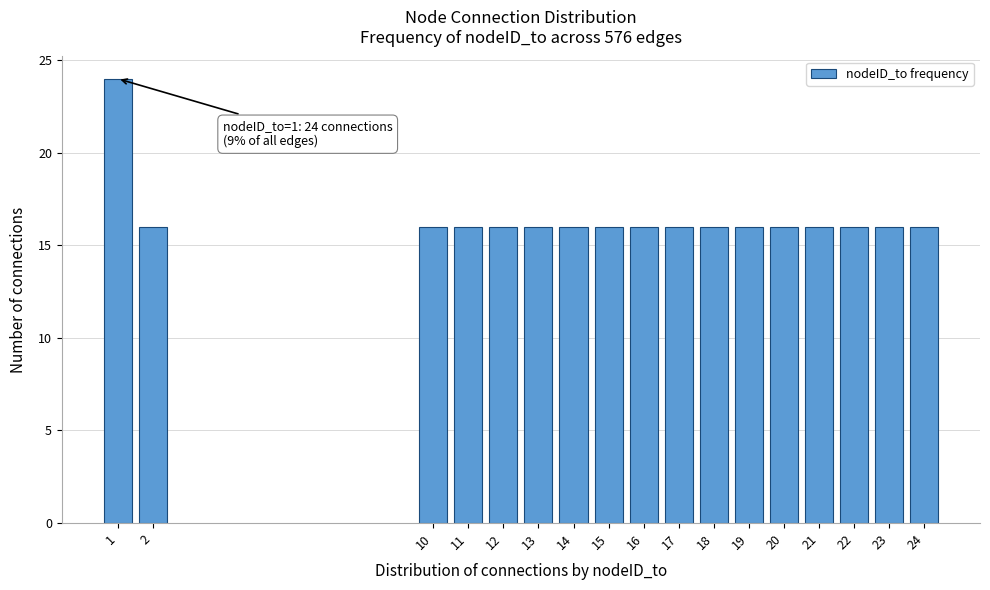

Reading left to right, what are all the values shown in this chart?

1=24	2=16	10=16	11=16	12=16	13=16	14=16	15=16	16=16	17=16	18=16	19=16	20=16	21=16	22=16	23=16	24=16